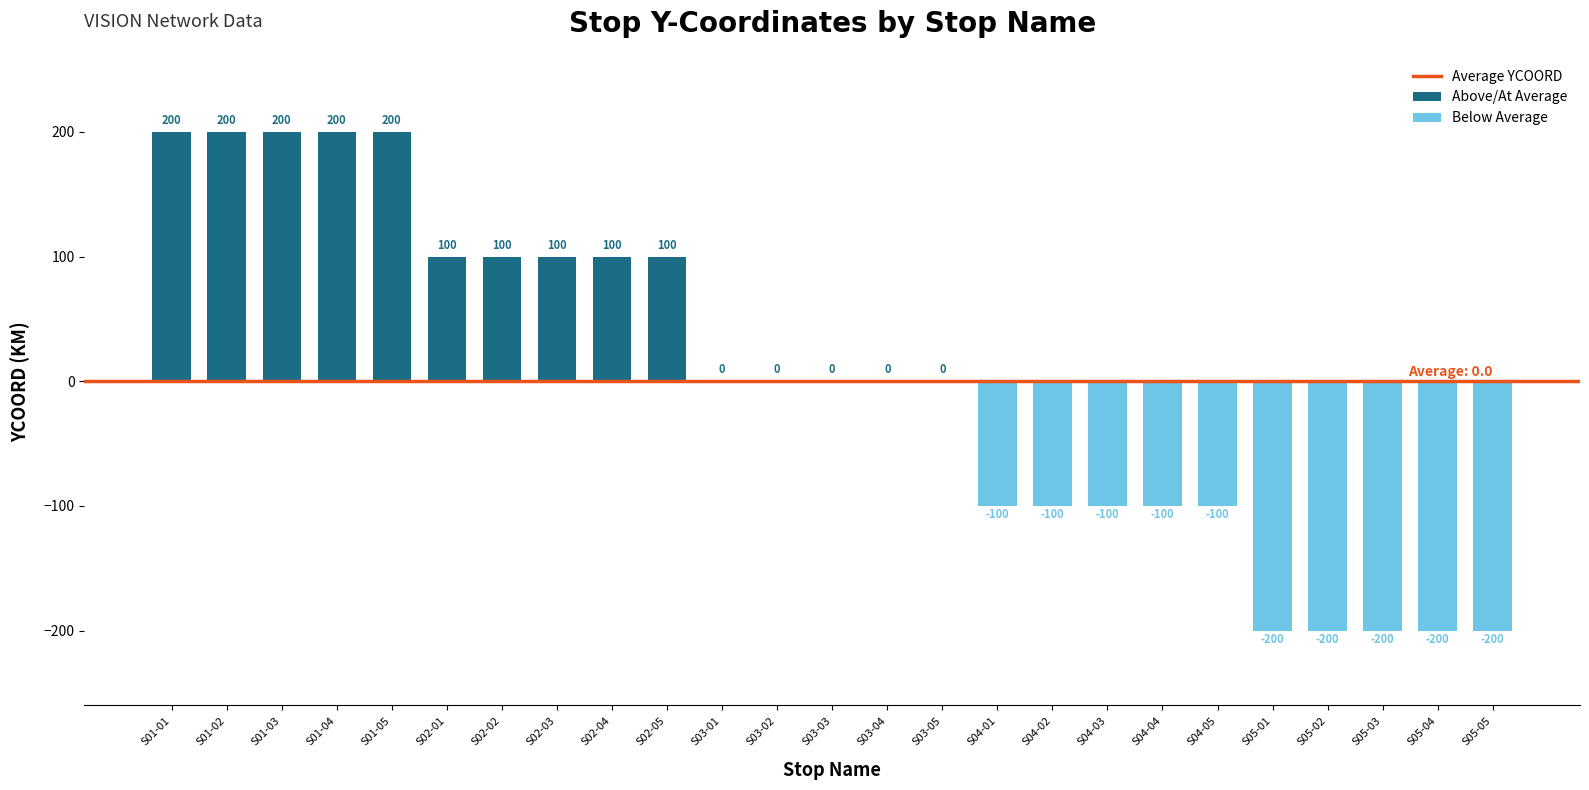

How many values are between -100 and 100?

15